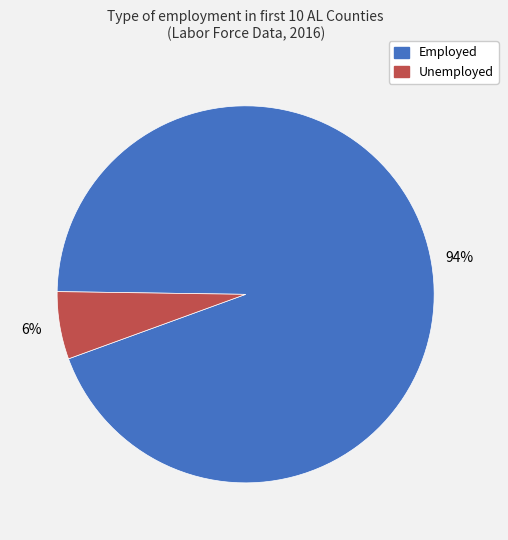

Is it true that Employed is 94% of the pie?

True